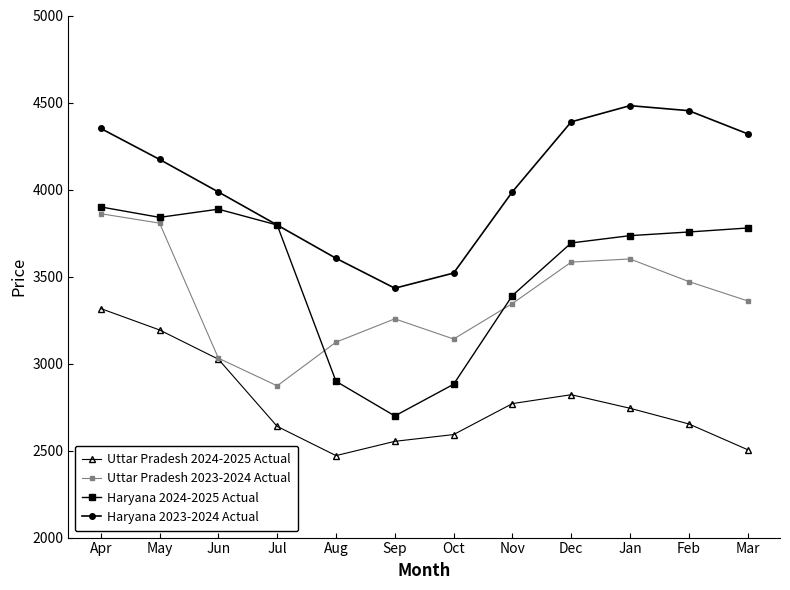

How many interior local peaks does the Uttar Pradesh 2023-2024 Actual series have?

2